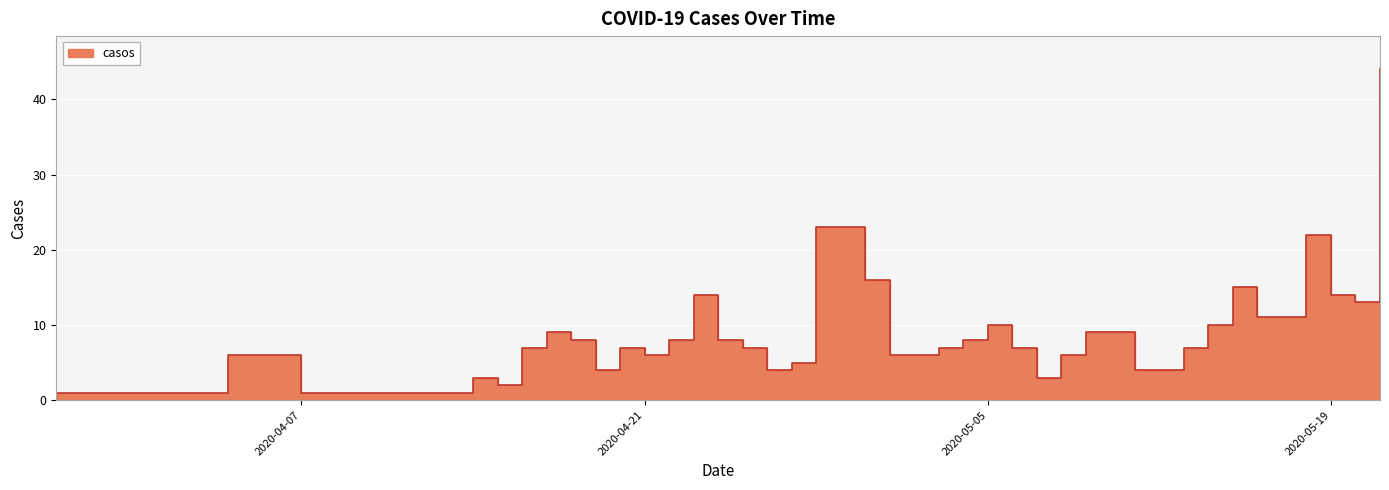

At which label does the data first exceed 7?

2020-04-17